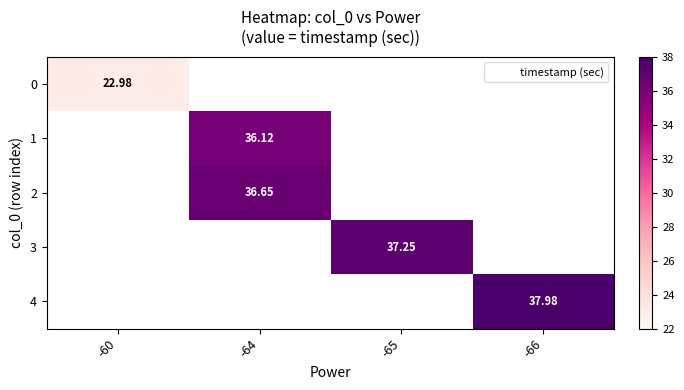

How many values in 1 are above zero?

1